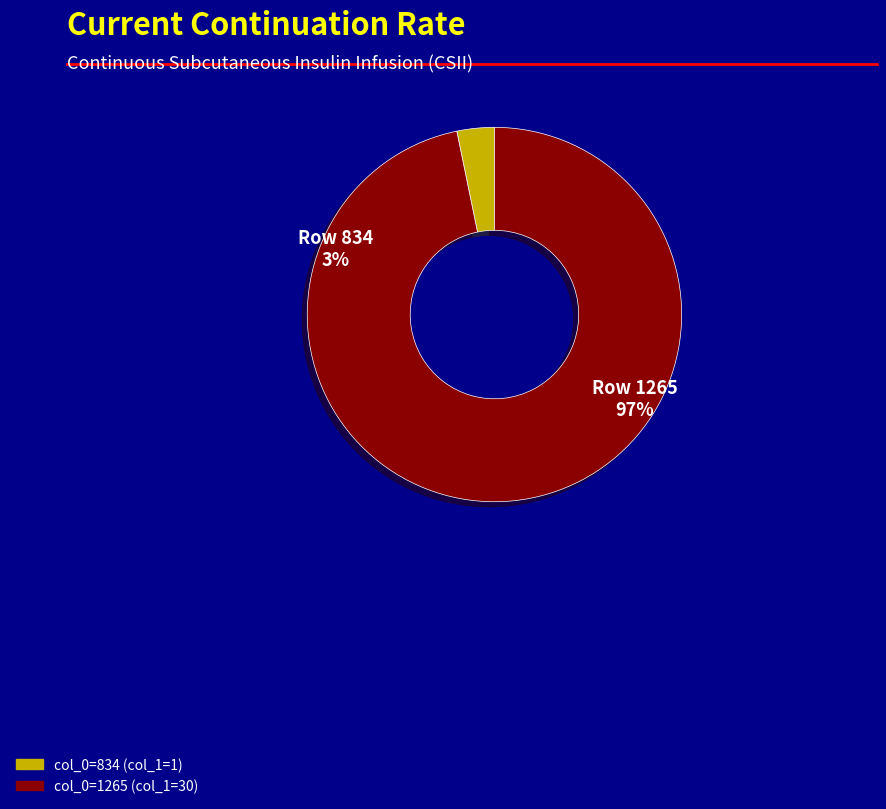

How many slices are in this pie chart?

2